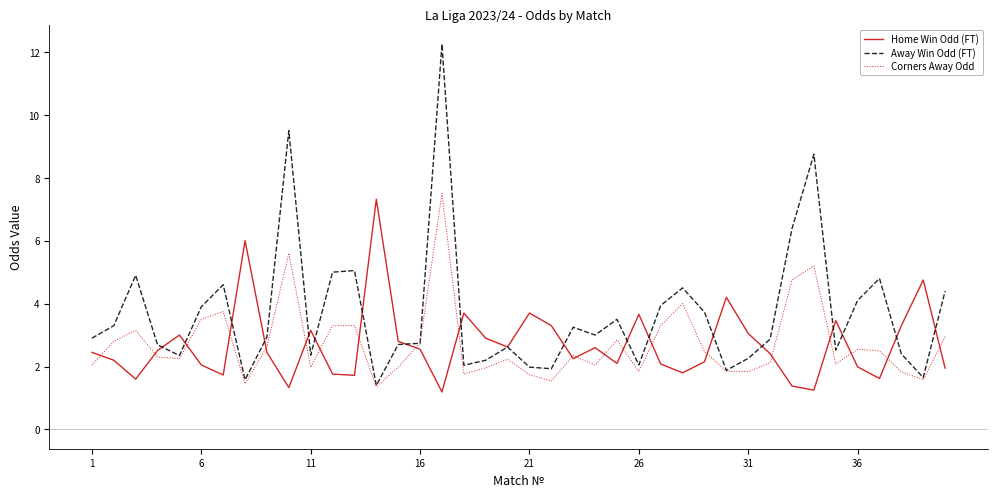

What is the minimum value for Corners Away Odd?

1.4